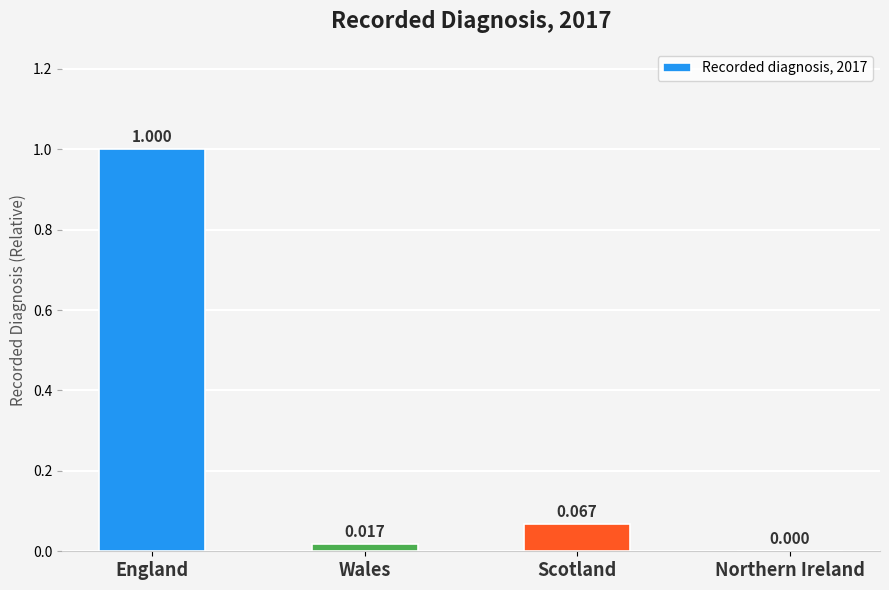

Between Scotland and England, which is larger?

England